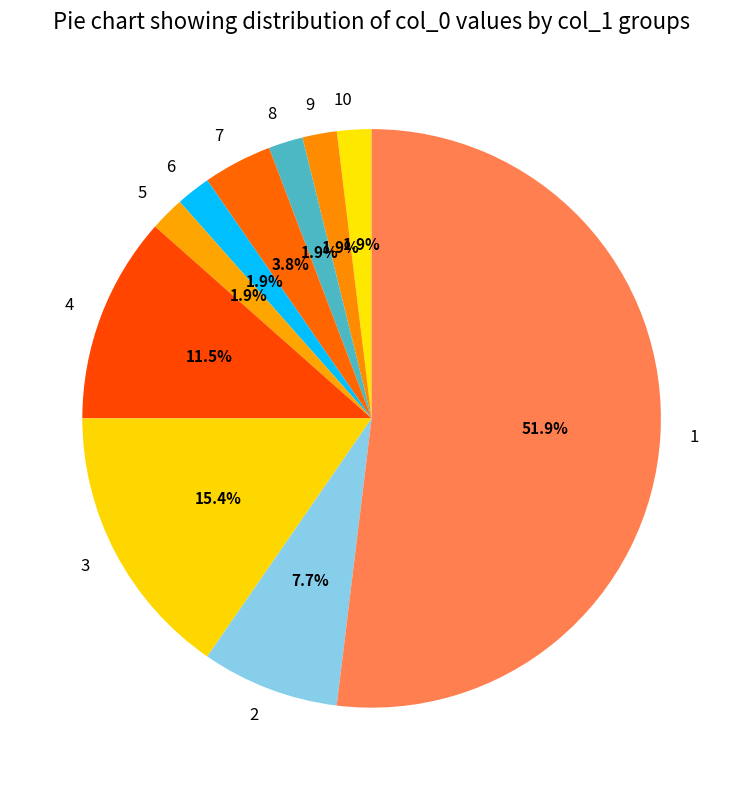

How many segments does this pie chart have?

10